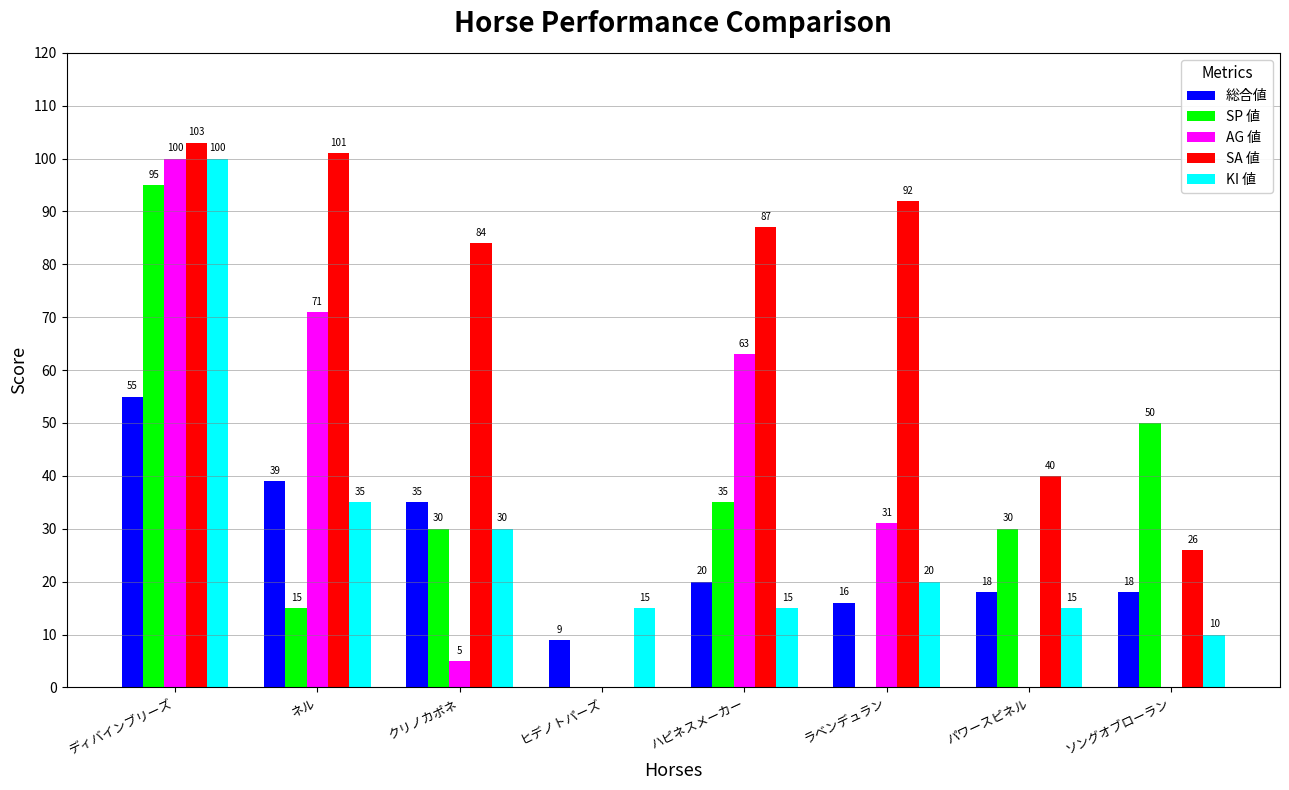

Which category has the highest value in the SP 値 series?

ディバインブリーズ